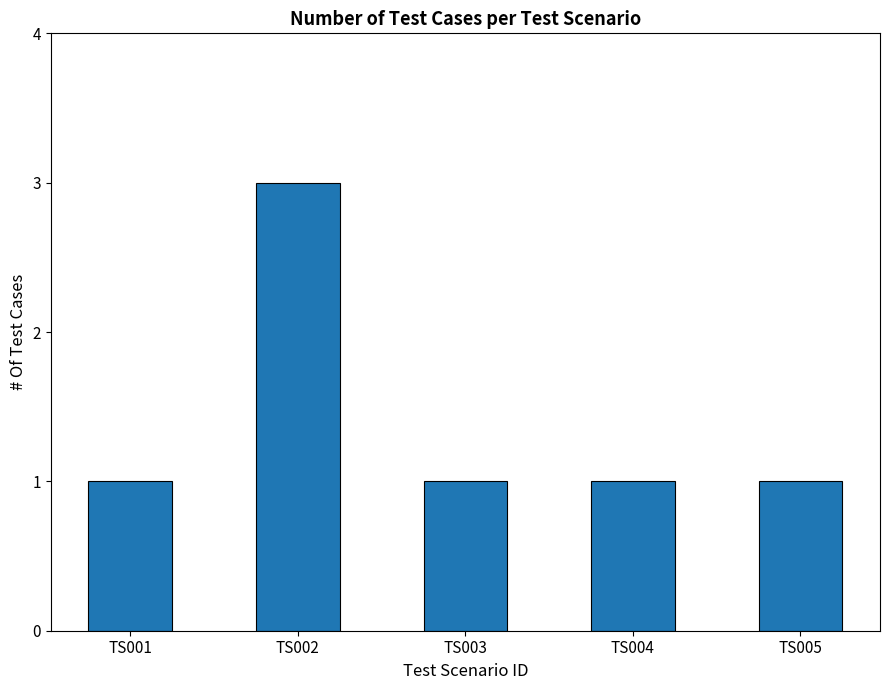

Count the number of data series in this chart.

1